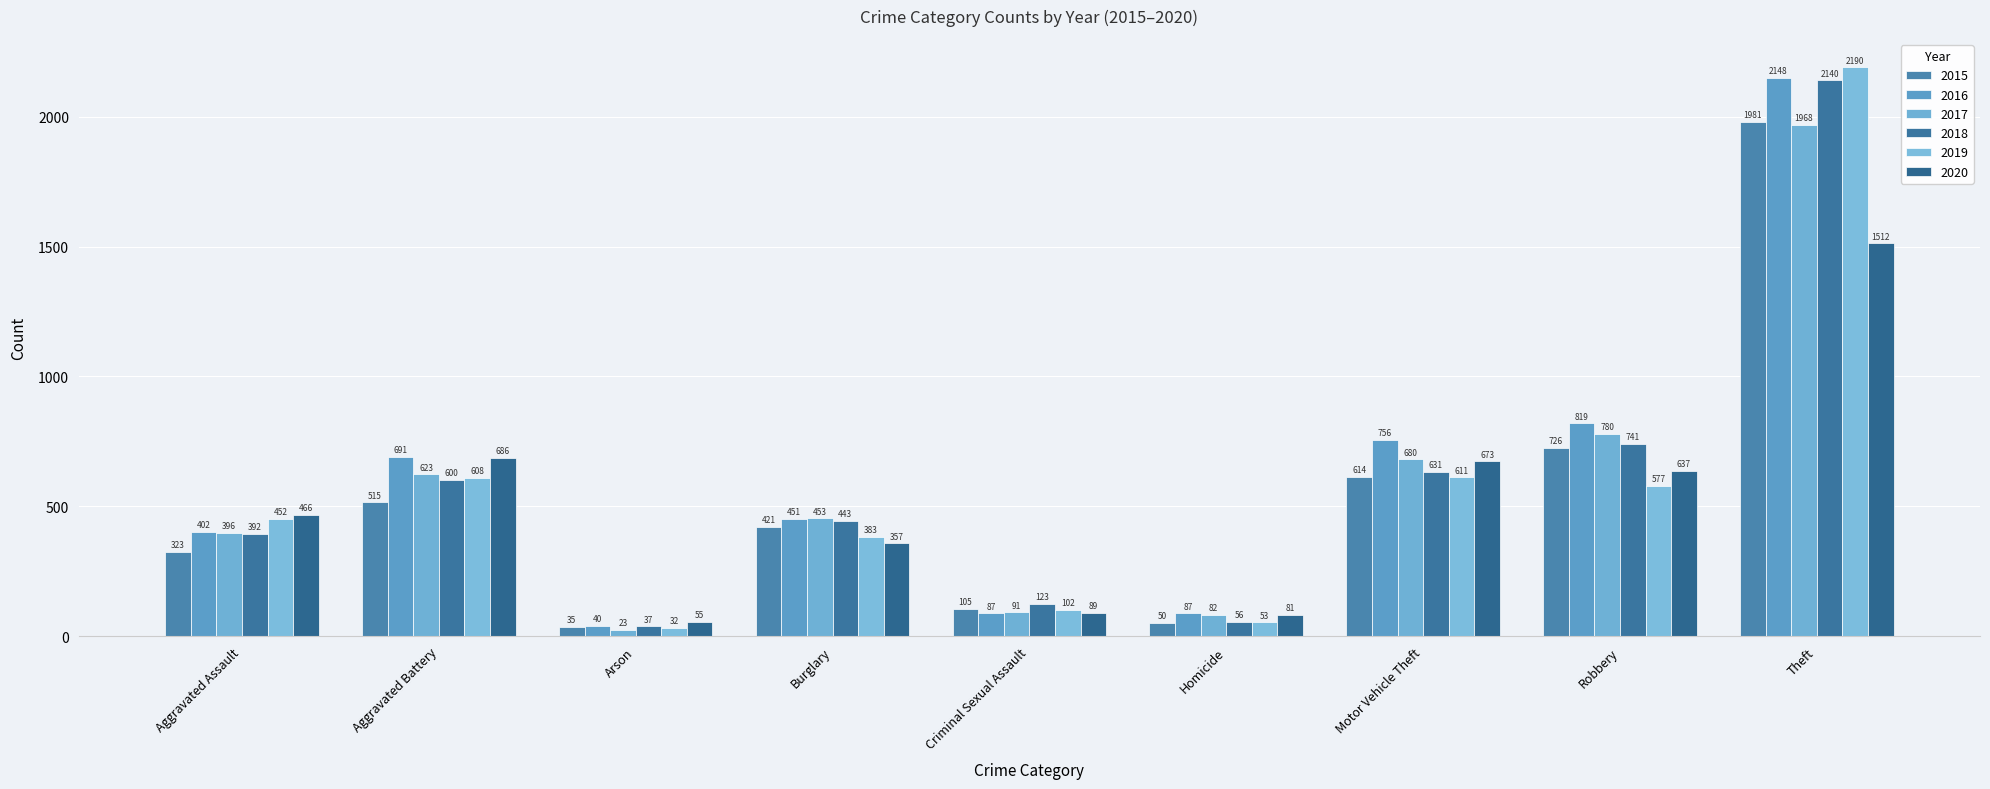

At how many categories does at least one series exceed 397?

6